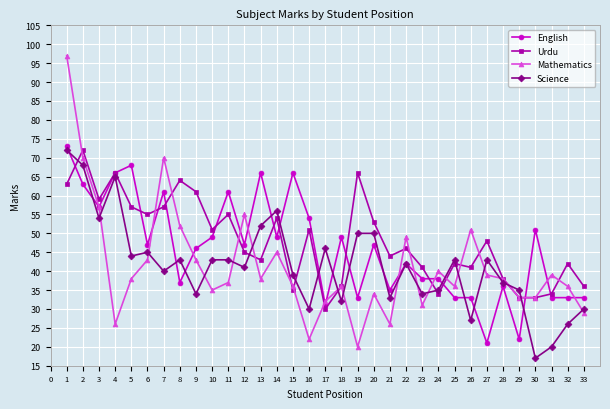

After their last crossing, which series has the higher values: Urdu or Science?

Urdu